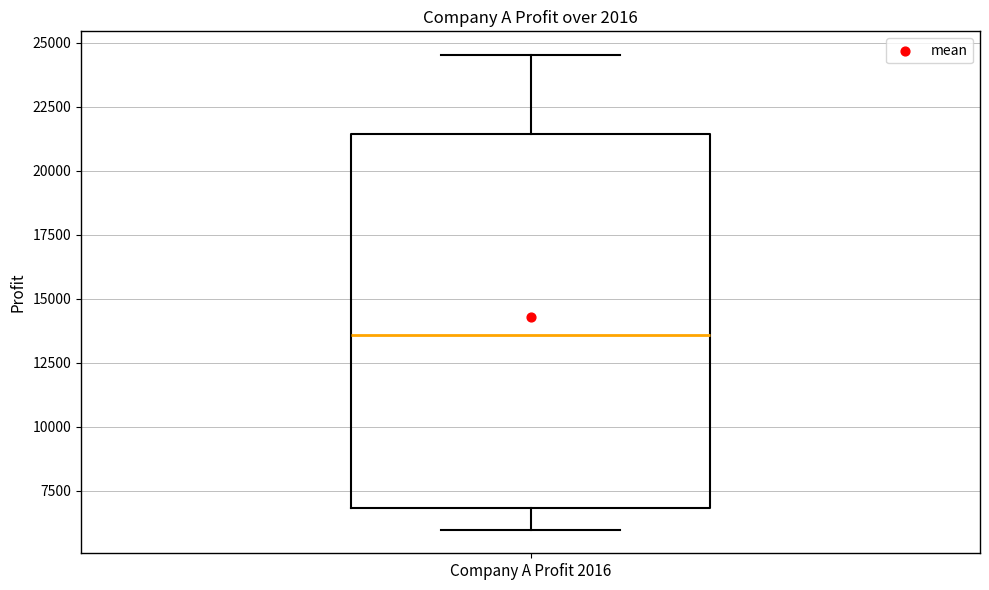

Transcribe this box plot: give where the median line is, the range the box spans, and where the two whiskers end, as read against the y-axis. The values are not printed on the chart, so give them approximately, as read against the axis.

median 13500, box 7000 to 21500, whiskers 6000 to 24500